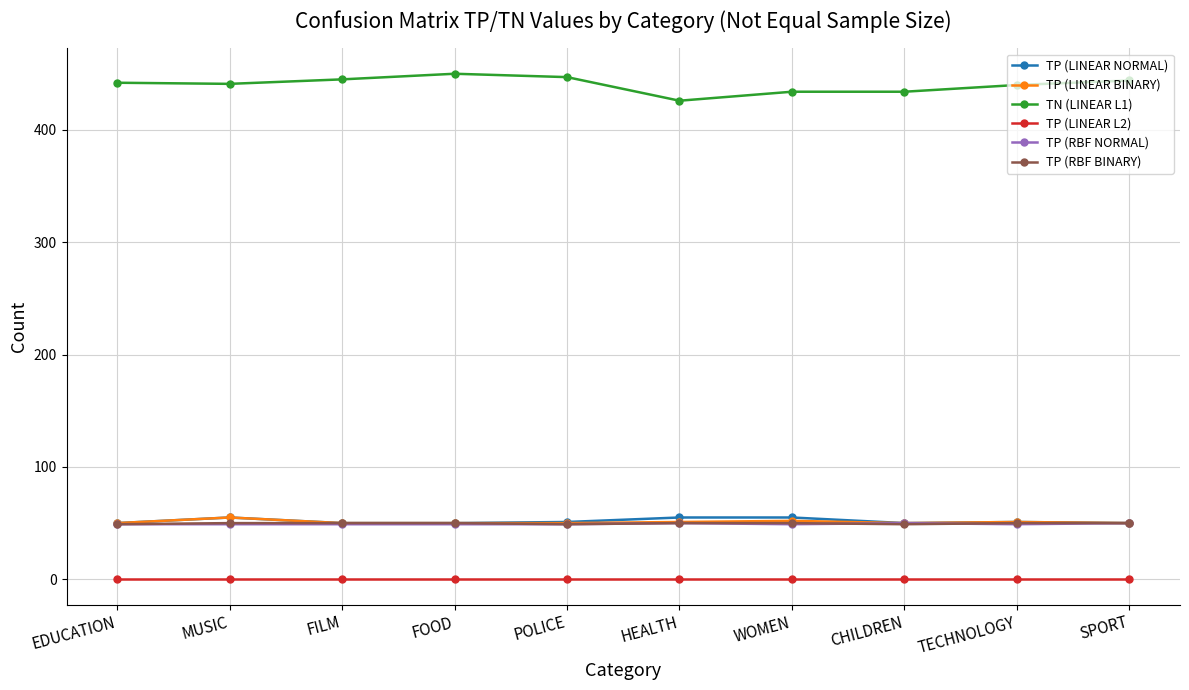

Does the chart have visible grid lines?

Yes